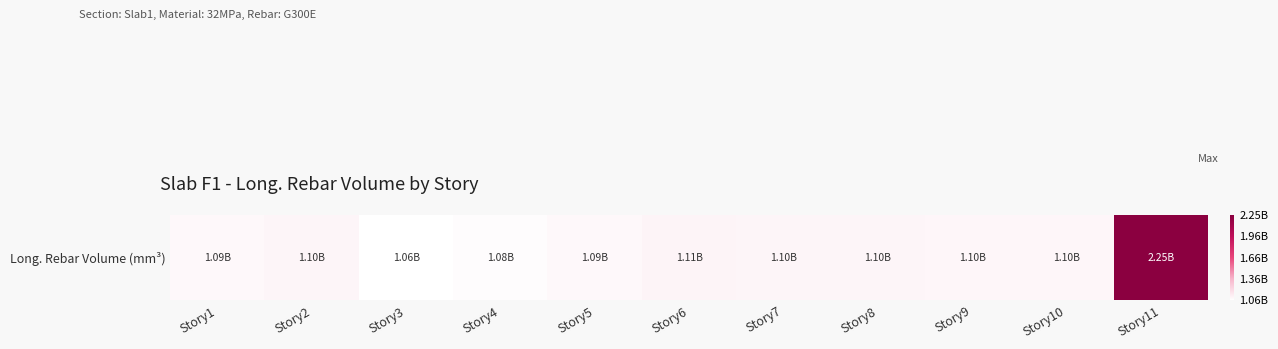

What is the smallest value displayed?

1062869935.5